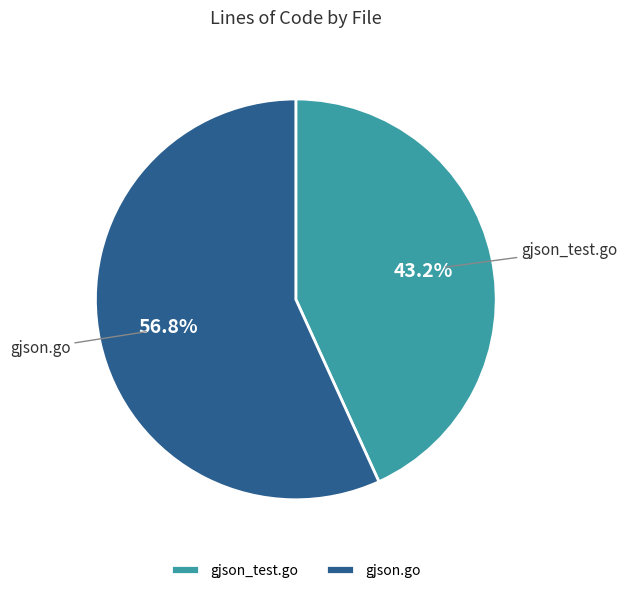

Rank the categories by value from lowest to highest.

gjson_test.go, gjson.go